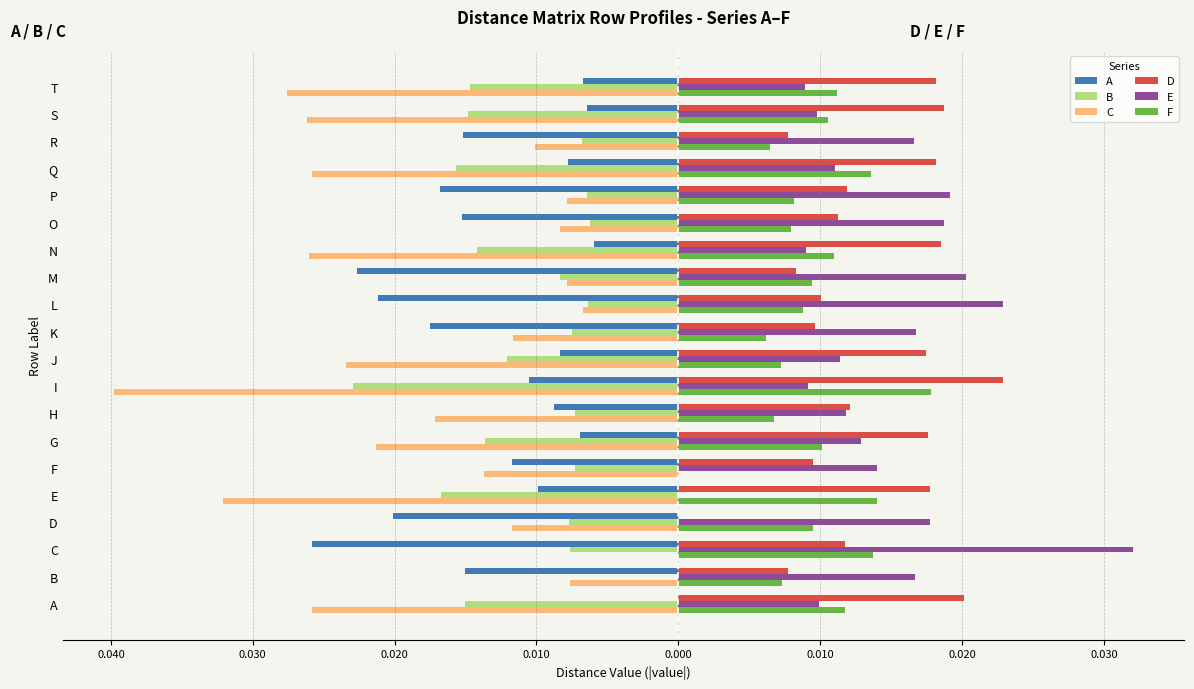

What are all the series names shown in the legend?

A, B, C, D, E, F